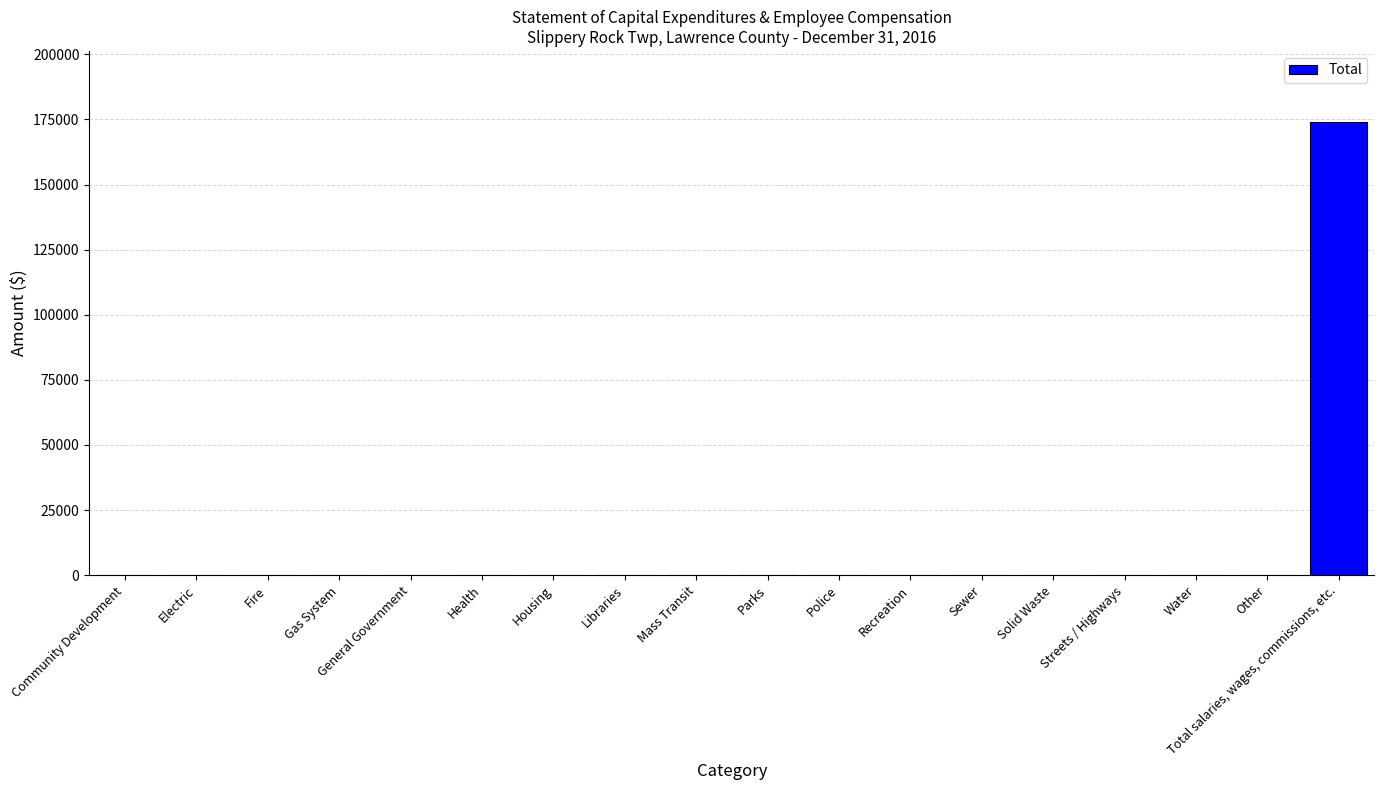

Is it true that the value at Police is -53202?

False